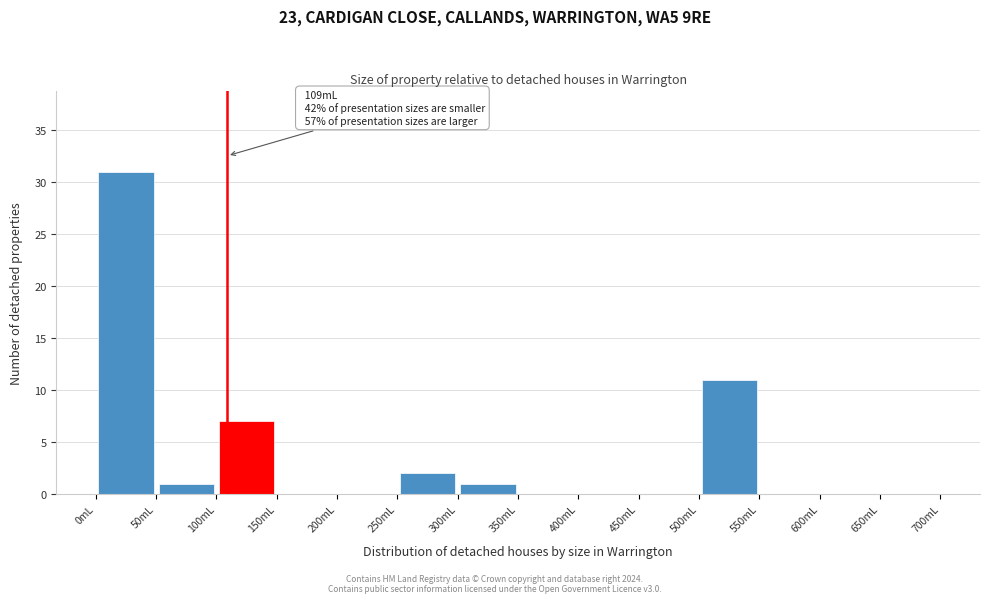

Which range on the x-axis has the tallest bar?

0 to 50